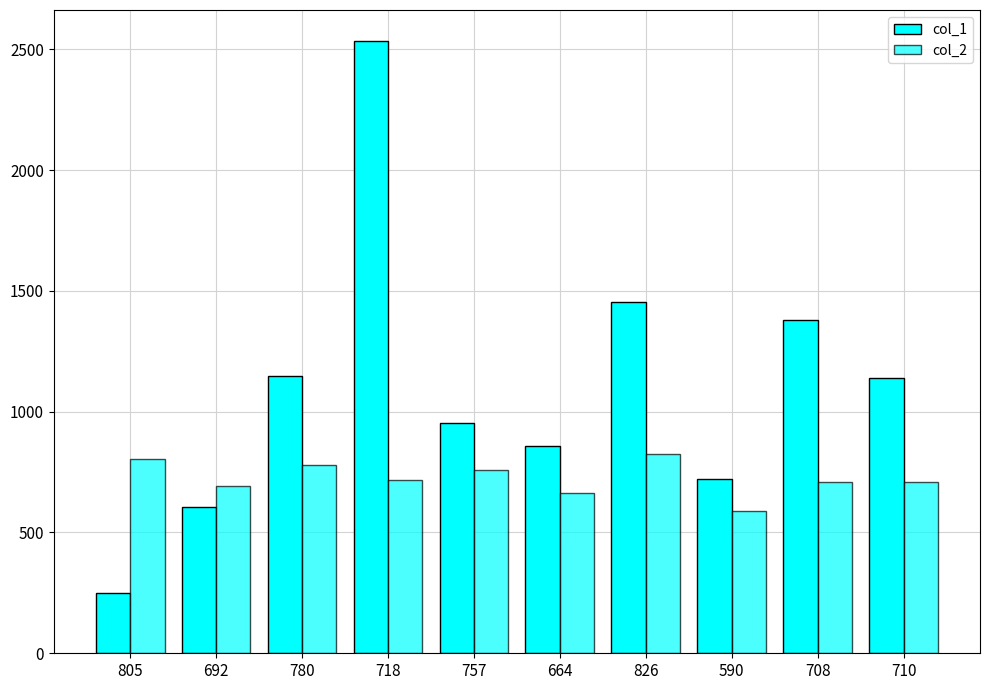

Which label corresponds to the smallest value in the chart?

805